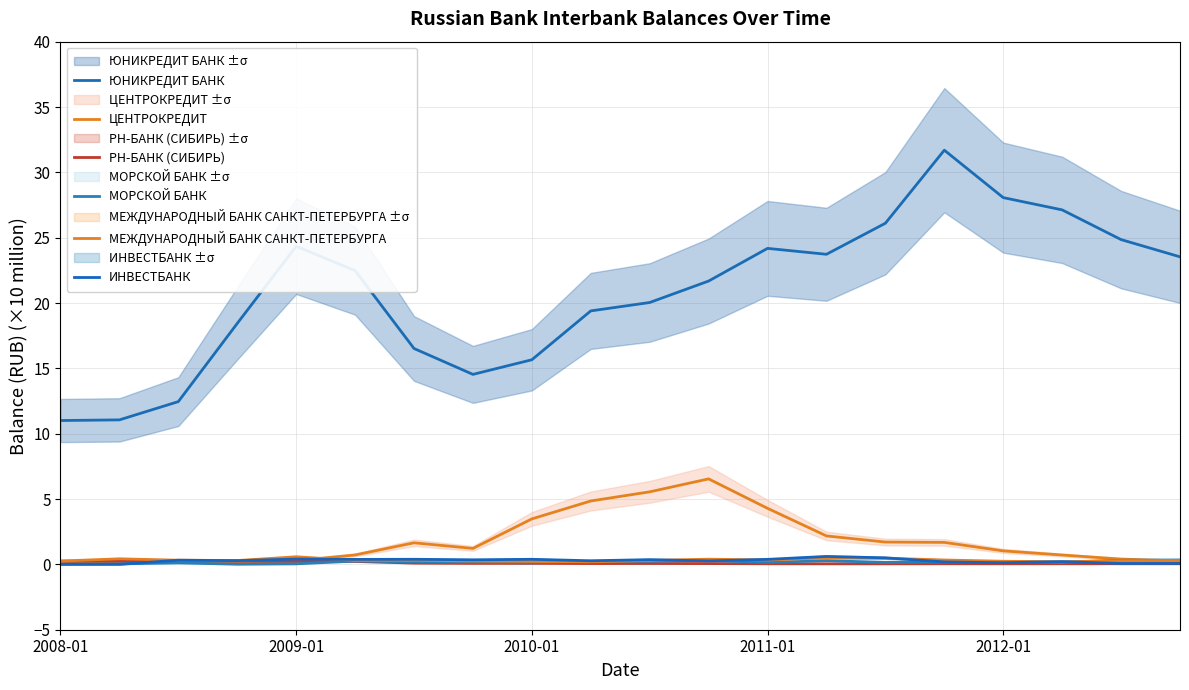

Rank the series at 10 from lowest to highest value.

РН-БАНК (СИБИРЬ), МОРСКОЙ БАНК, МЕЖДУНАРОДНЫЙ БАНК САНКТ-ПЕТЕРБУРГА, ИНВЕСТБАНК, ЦЕНТРОКРЕДИТ, ЮНИКРЕДИТ БАНК